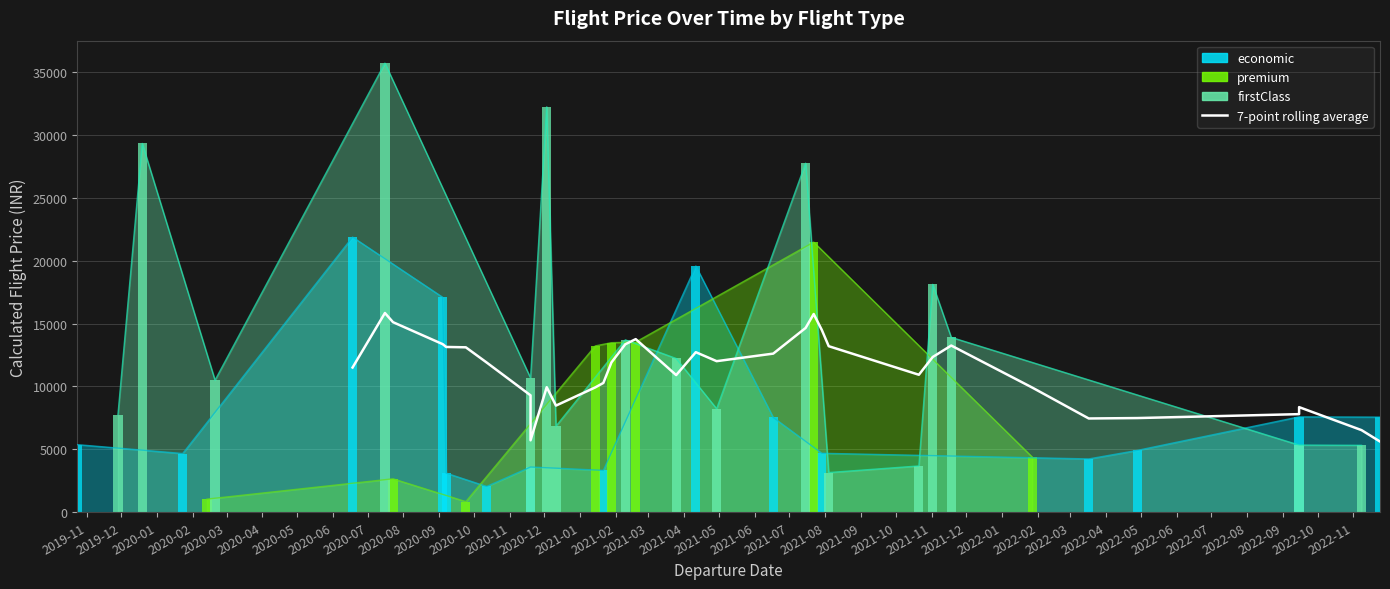

What is the label of the 21st bar from the left?

2021-07